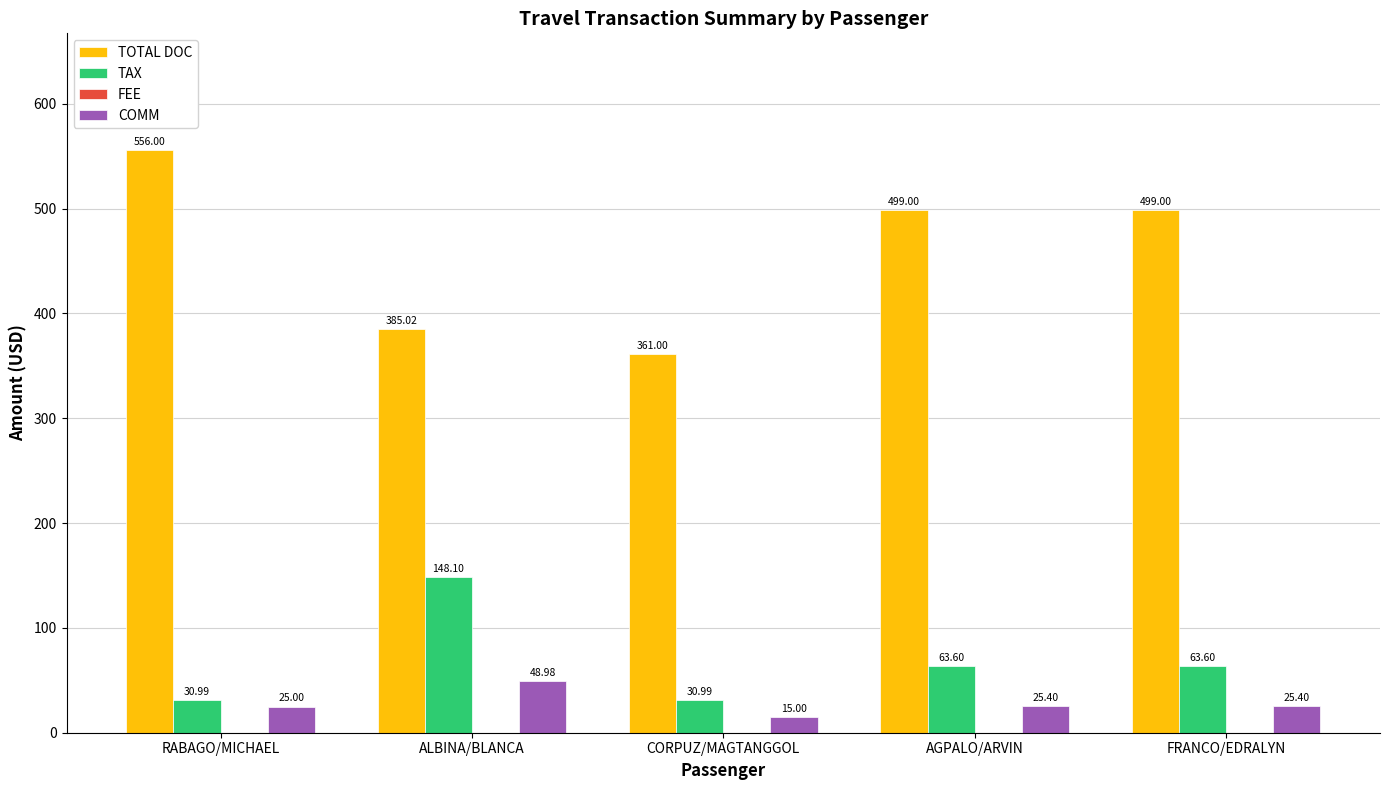

Which series changed the most between CORPUZ/MAGTANGGOL and AGPALO/ARVIN?

TOTAL DOC